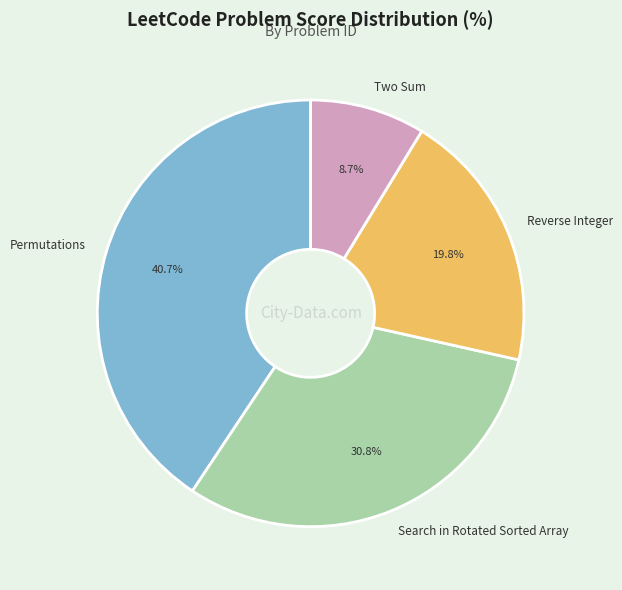

To the nearest percent, what is the average slice percentage?

25%